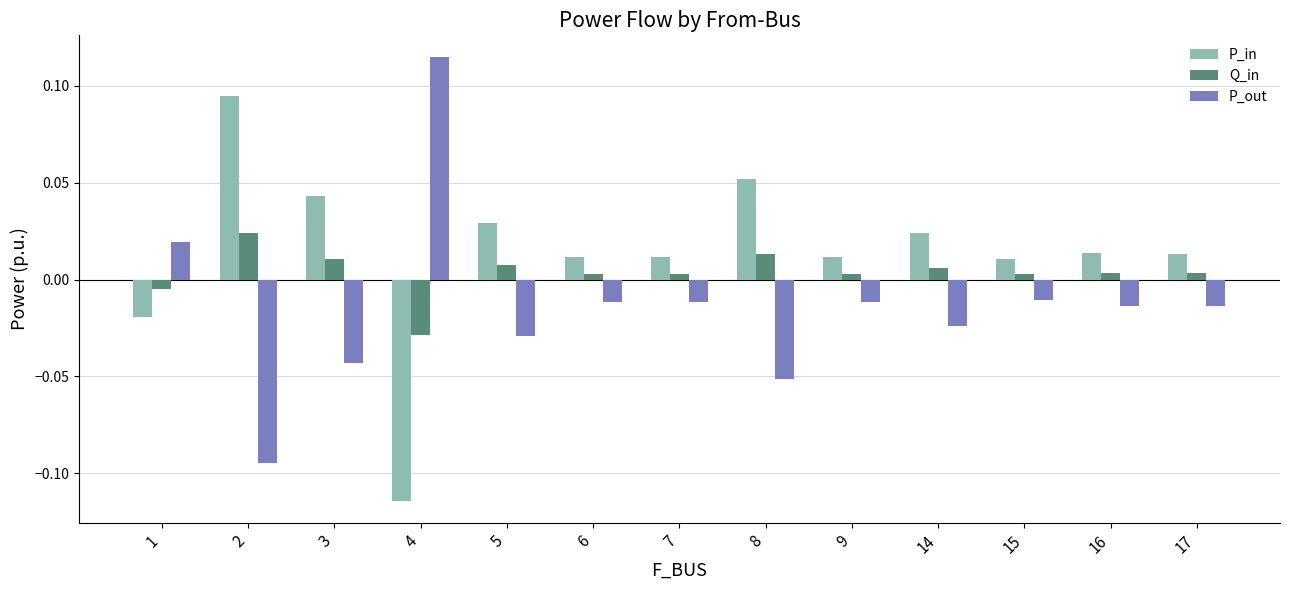

Is the value of P_out at 2 greater than the value of P_in at 2?

No